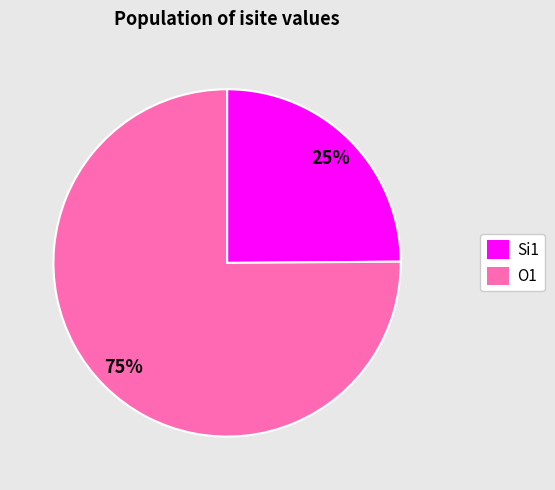

Which category has the smallest portion of the pie?

Si1